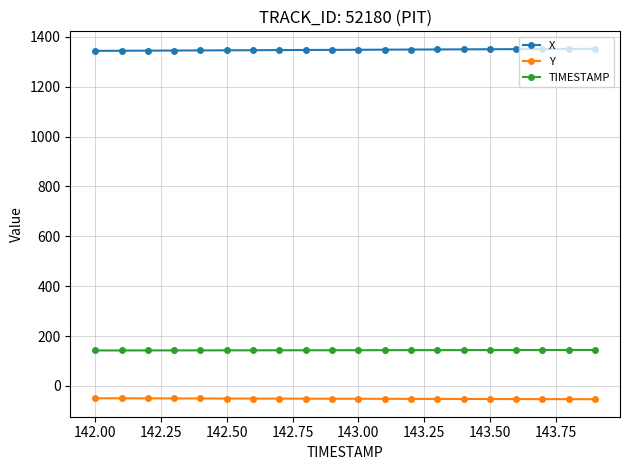

How many series are shown in this chart?

3